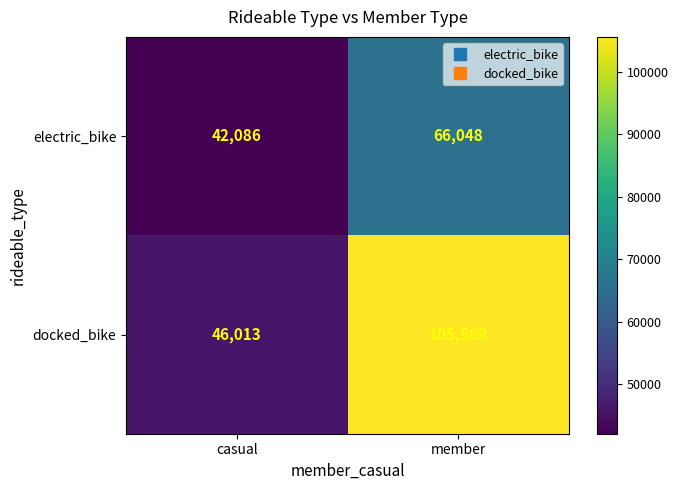

Reading left to right, extract all data points from this chart.

electric_bike: 42086	66048
docked_bike: 46013	105569